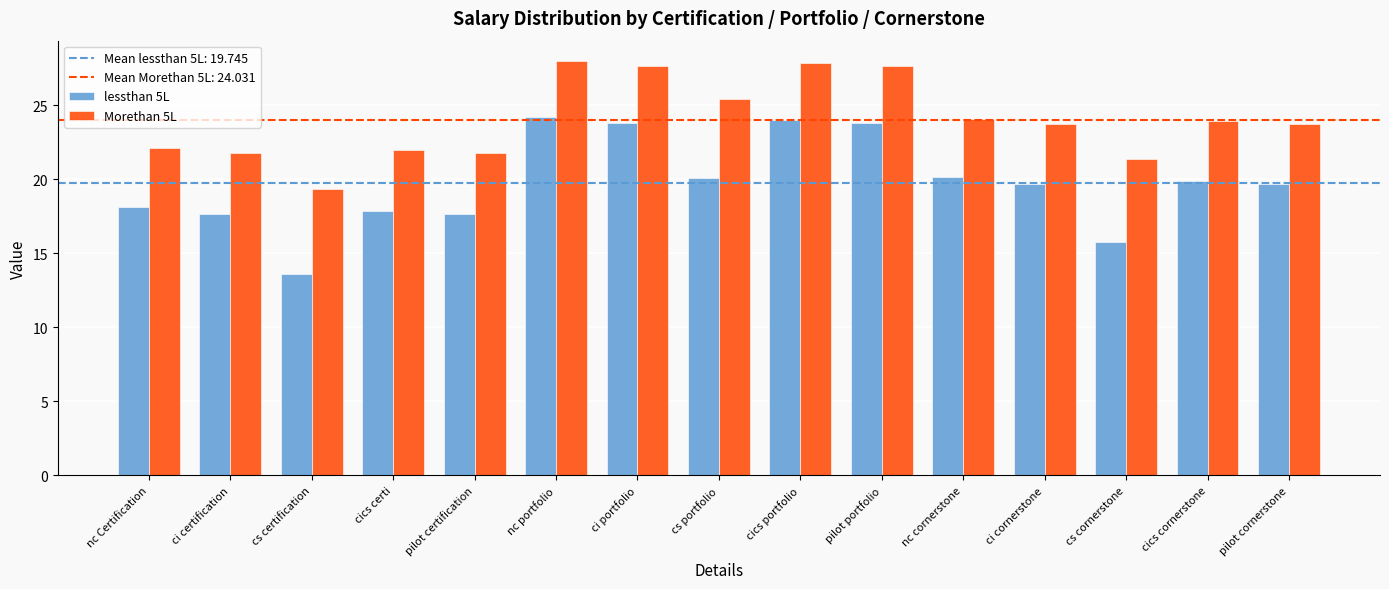

Rank the series by their maximum value, from highest to lowest.

Morethan 5L, lessthan 5L